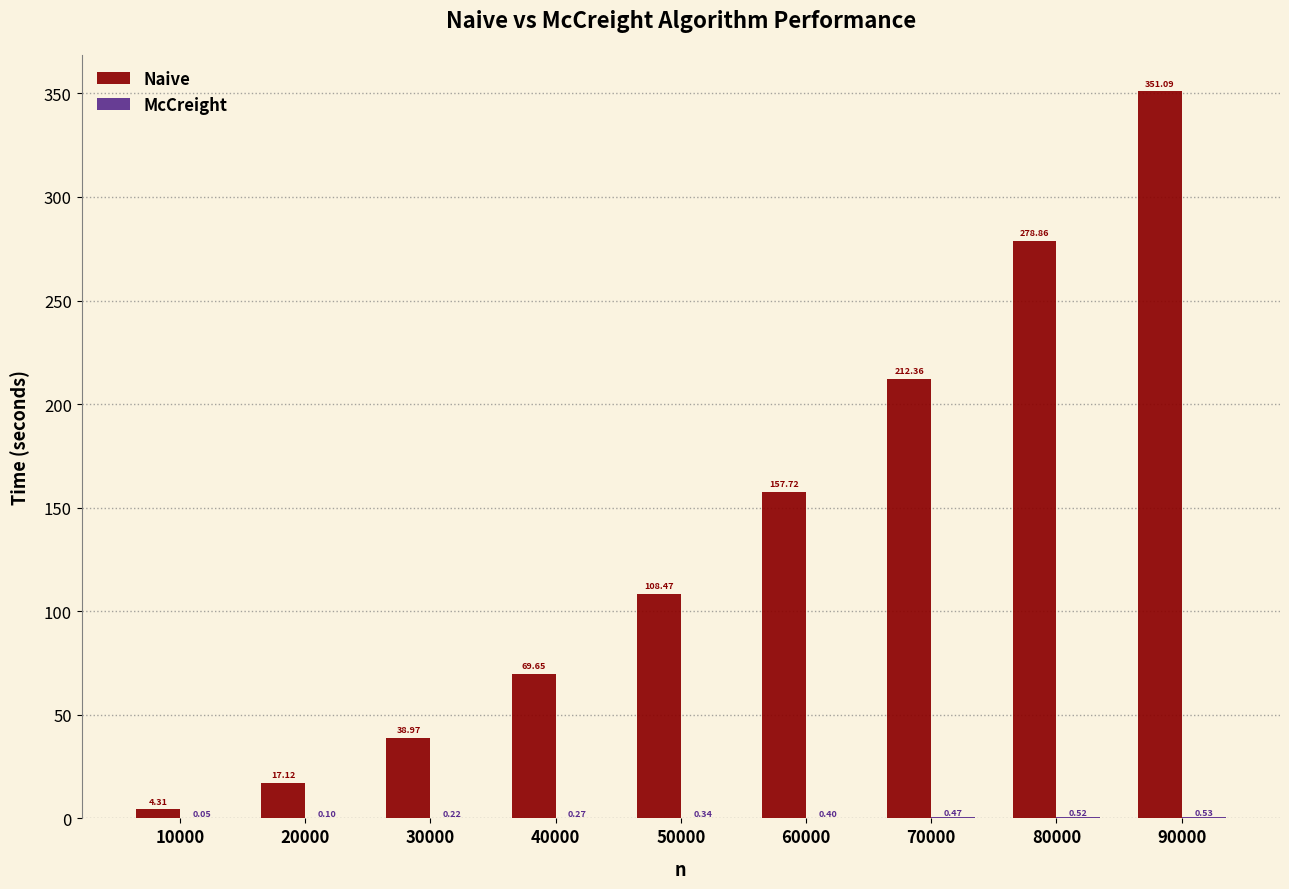

Between 10000 and 60000, which series saw the biggest shift?

Naive